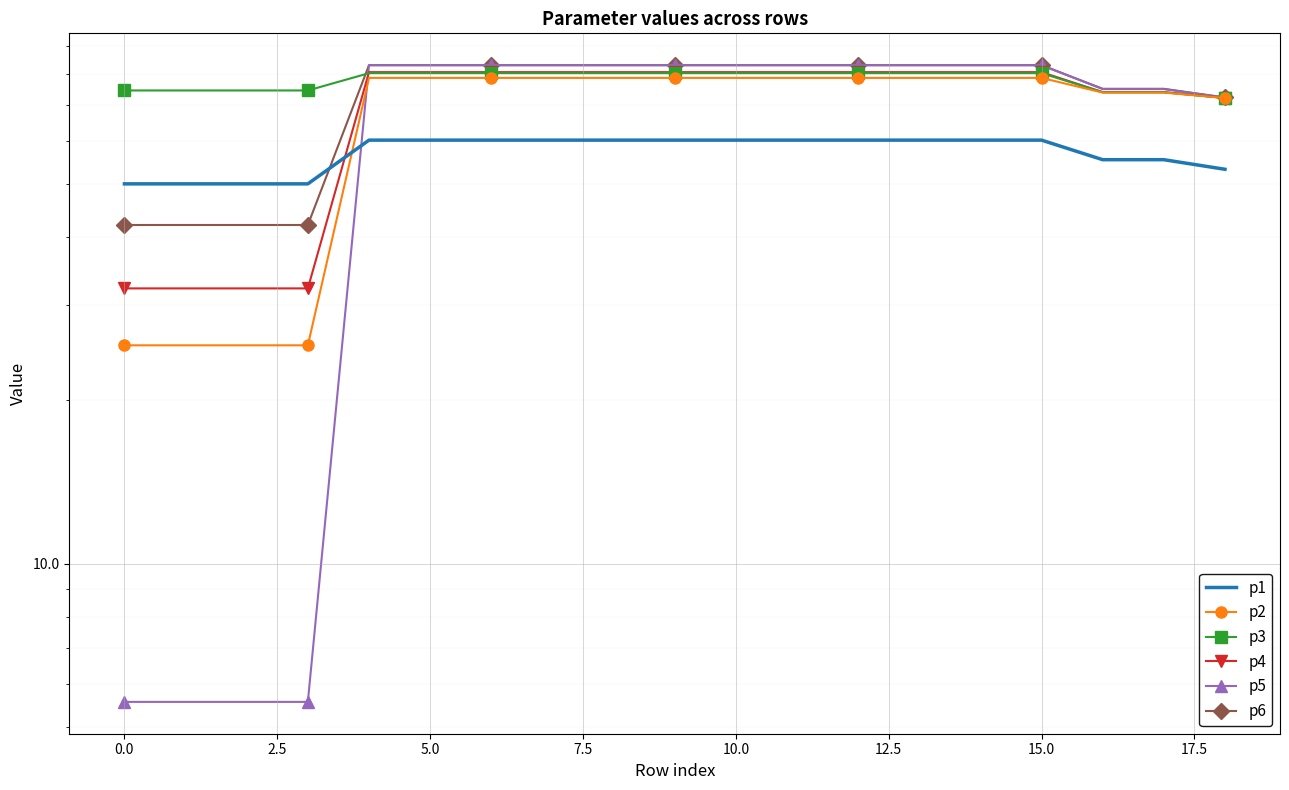

Is it true that p4 equals 73.9 at 16?

True